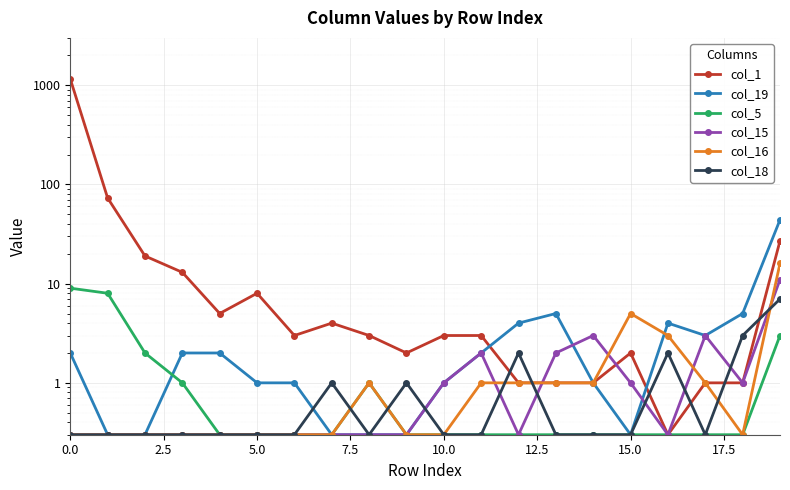

True or false: col_5 has a value of 9.0 at 0.0.

True